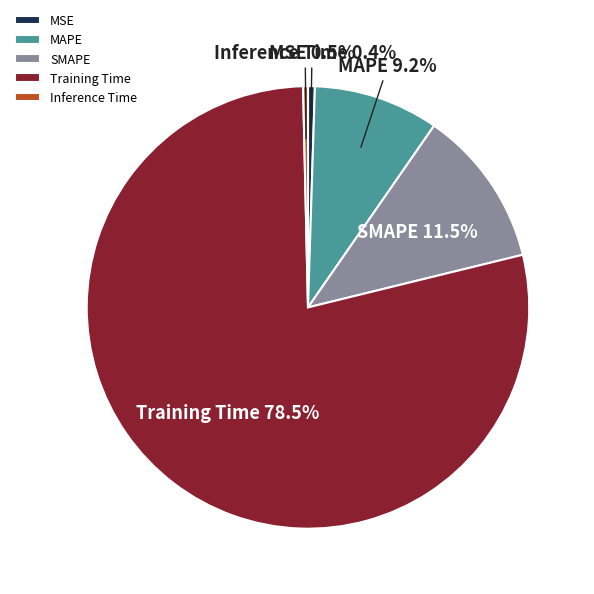

Which slice represents more than half of the pie?

Training Time